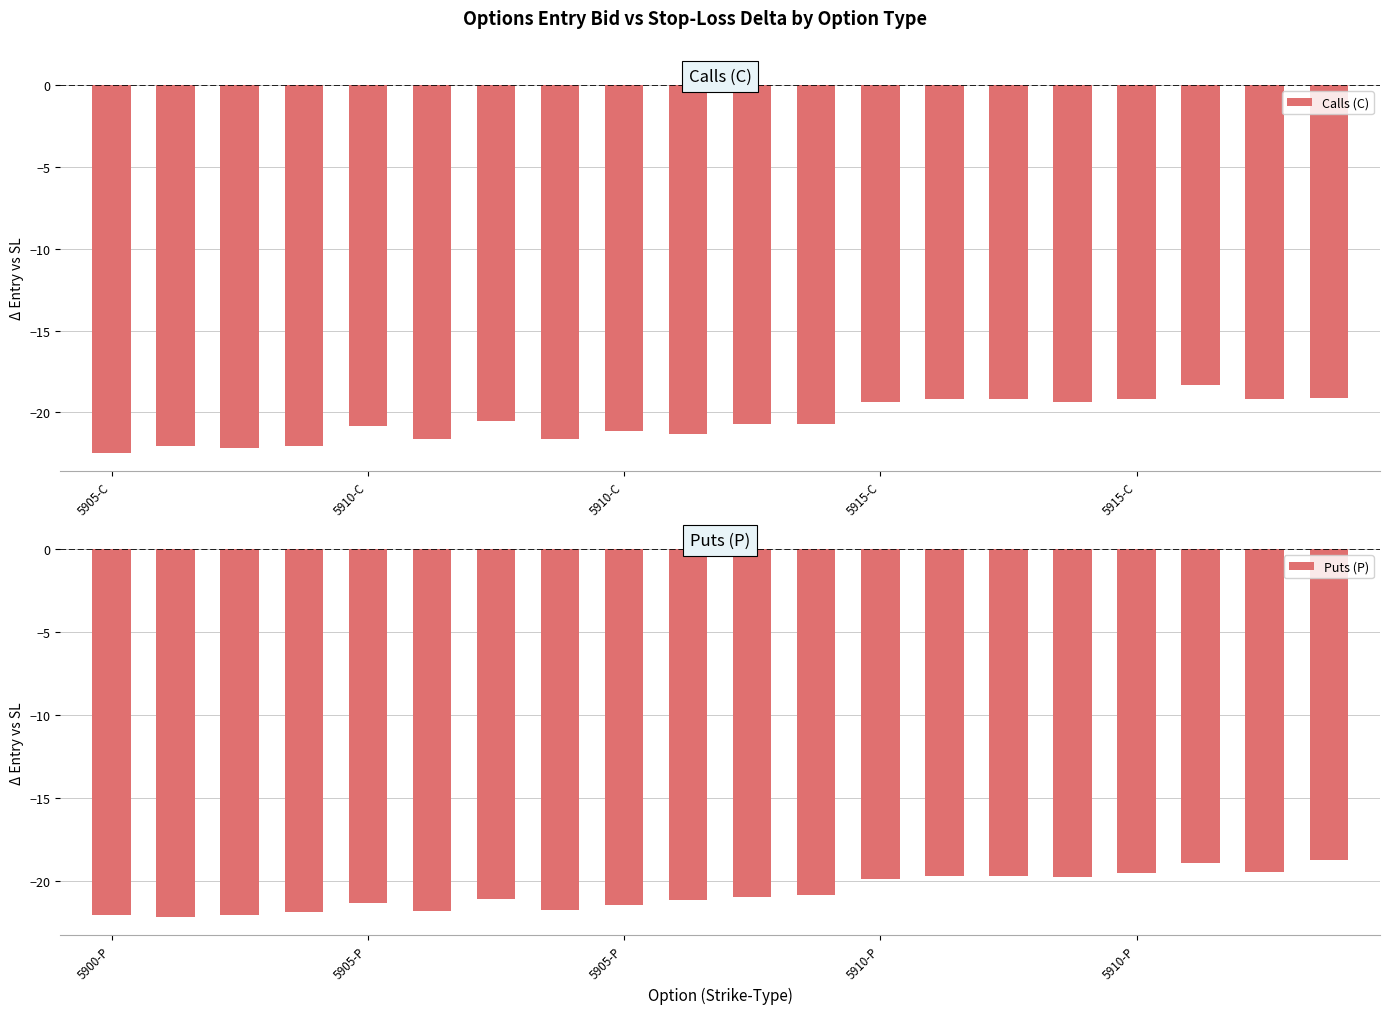

Between 13 and 15, which series saw the biggest shift?

Calls (C)